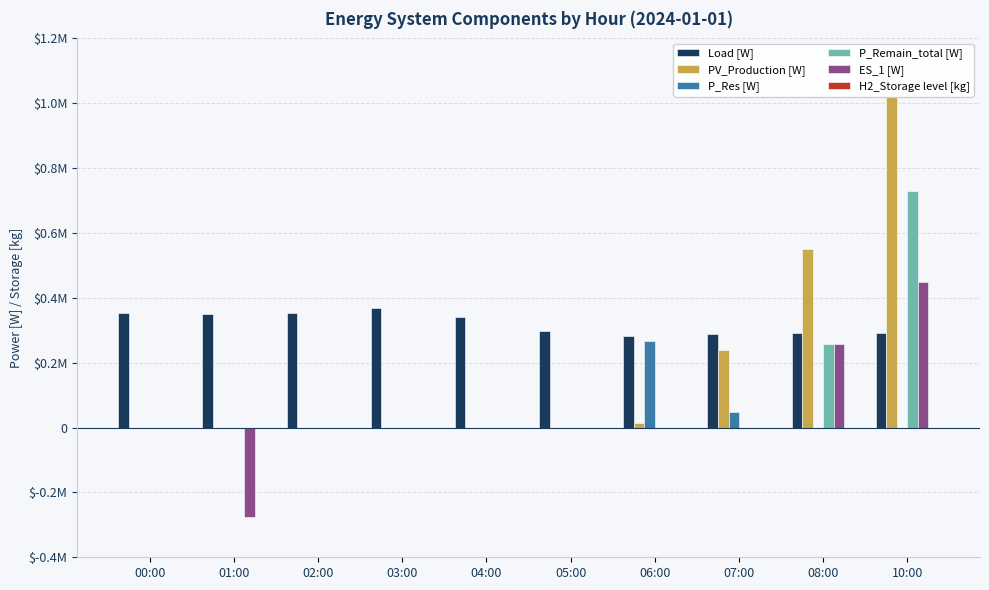

Reading left to right, list all the values displayed in this chart.

Load [W]: 352486.7	349512.1	352914.0	369349.6	340809.0	297325.1	281783.2	287174.2	292654.3	290326.4
PV_Production [W]: 0.0	0.0	0.0	0.0	0.0	0.0	14968.5	238965.0	551145.0	1020555.0
P_Res [W]: 0.0	0.0	0.0	0.0	0.0	0.0	266814.8	48209.2	0.0	0.0
P_Remain_total [W]: 0.0	0.0	0.0	0.0	0.0	0.0	0.0	0.0	258490.7	730228.6
ES_1 [W]: 0.0	-275000.0	0.0	0.0	0.0	0.0	0.0	0.0	258490.7	448432.3
H2_Storage level [kg]: 165.0	130.0	95.0	60.0	25.0	0.0	0.0	0.0	0.0	0.0